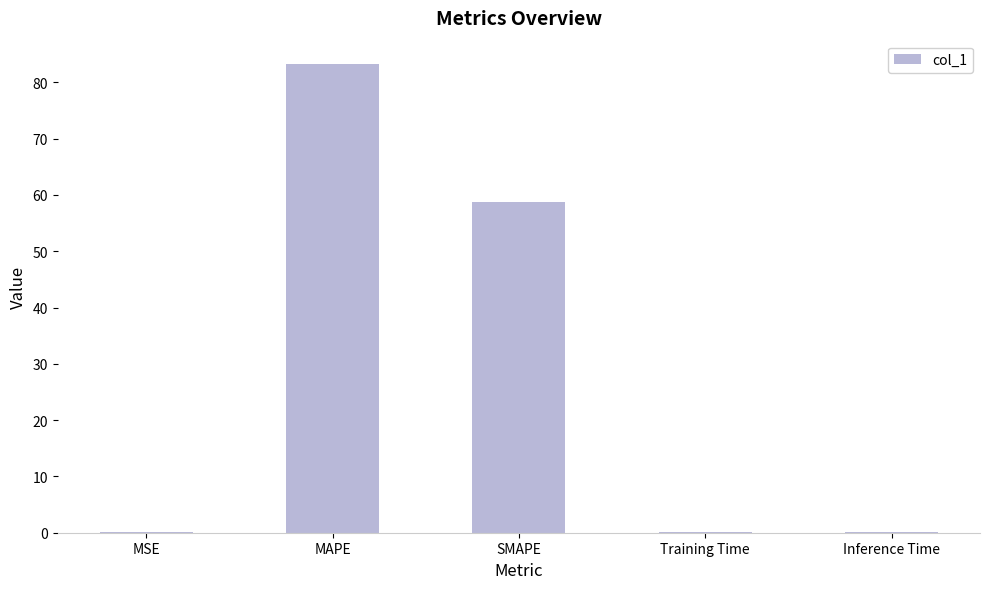

Reading left to right, list all the values displayed in this chart.

0.1	83.2	58.8	0.1	0.1